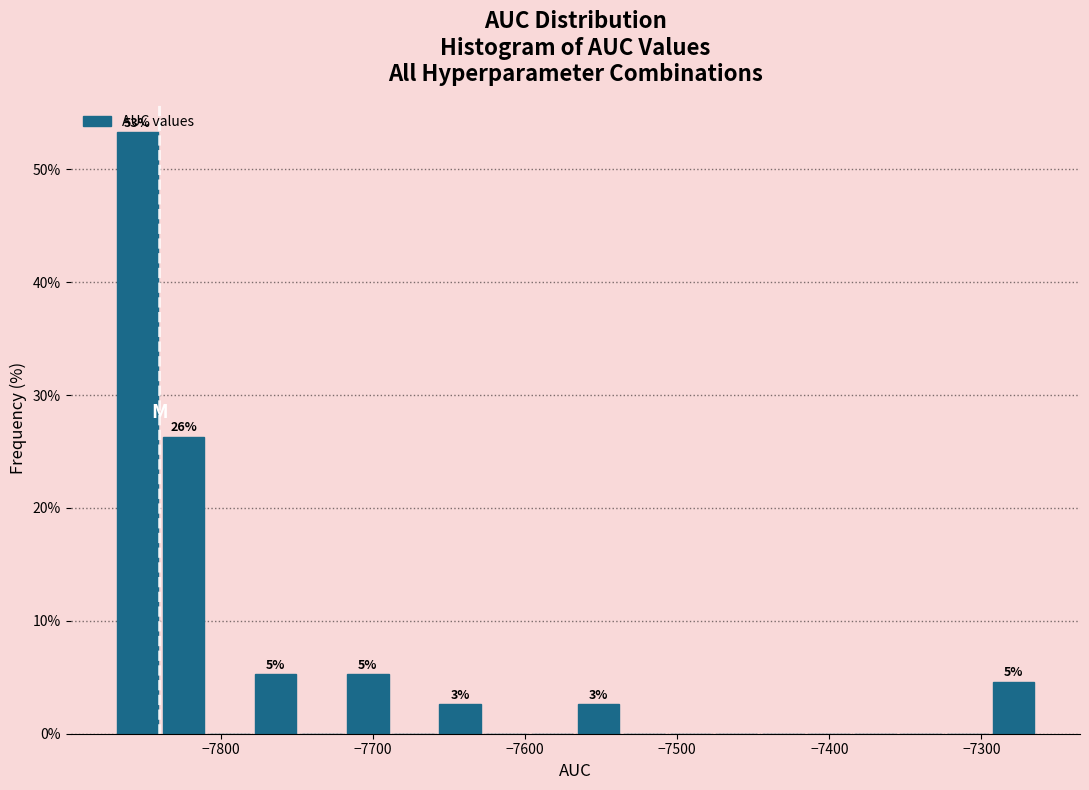

Around what value on the x-axis is the tallest bar? Give the approximate position of its centre, as read against the axis.

-7850